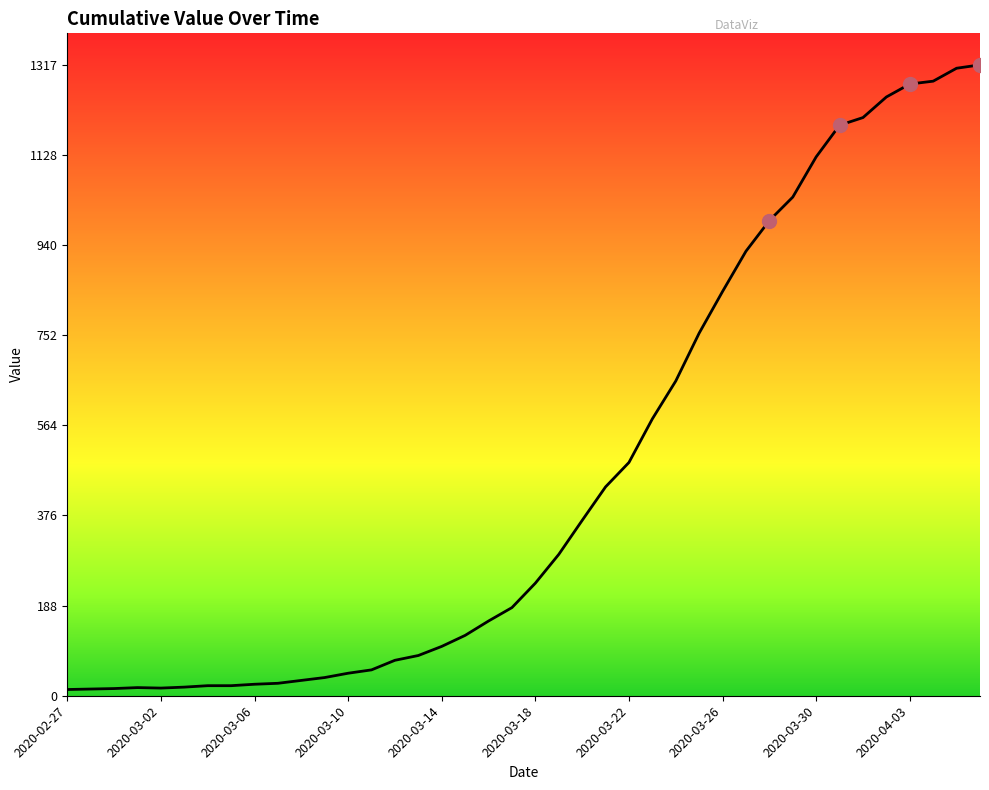

Does the chart display data point markers on the line(s)?

No